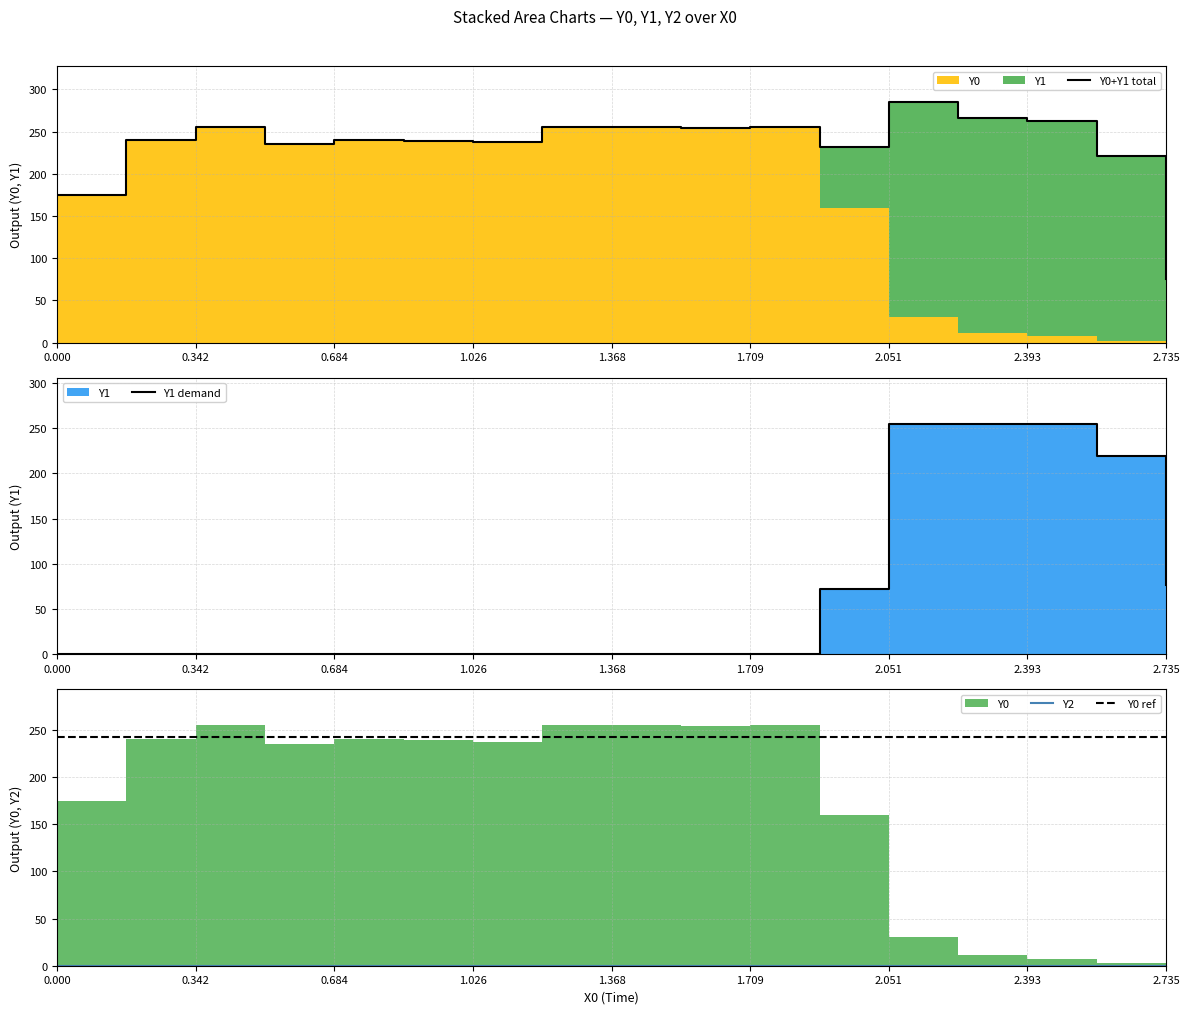

List the series in order of their peak value, highest first.

Y0+Y1 total, Y1 demand, Y0 ref, Y2